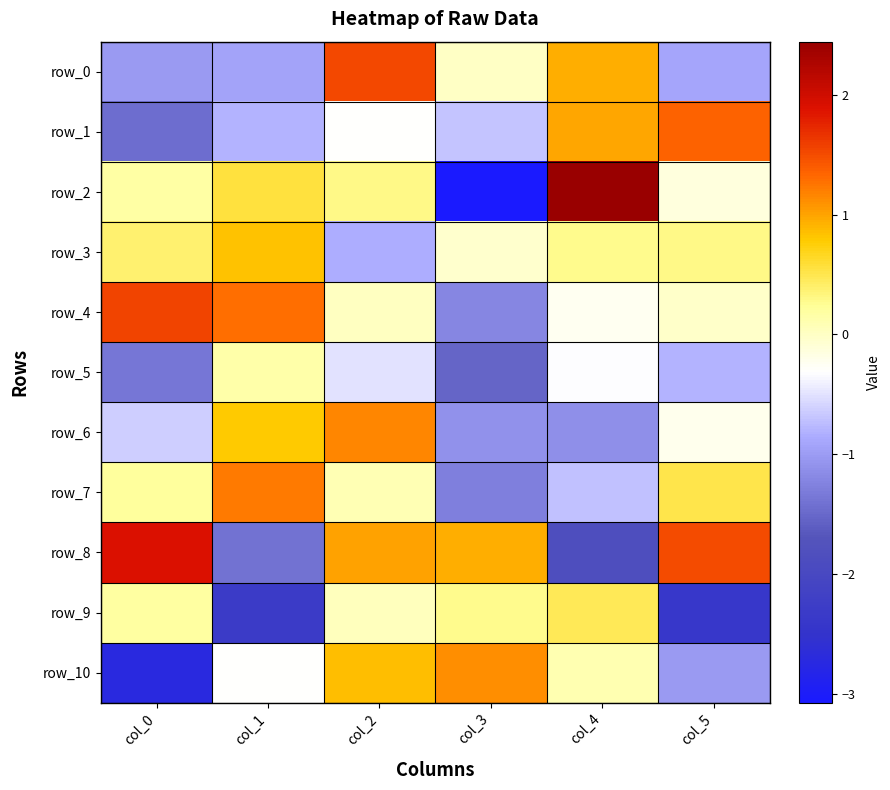

Count the number of data series in this chart.

11